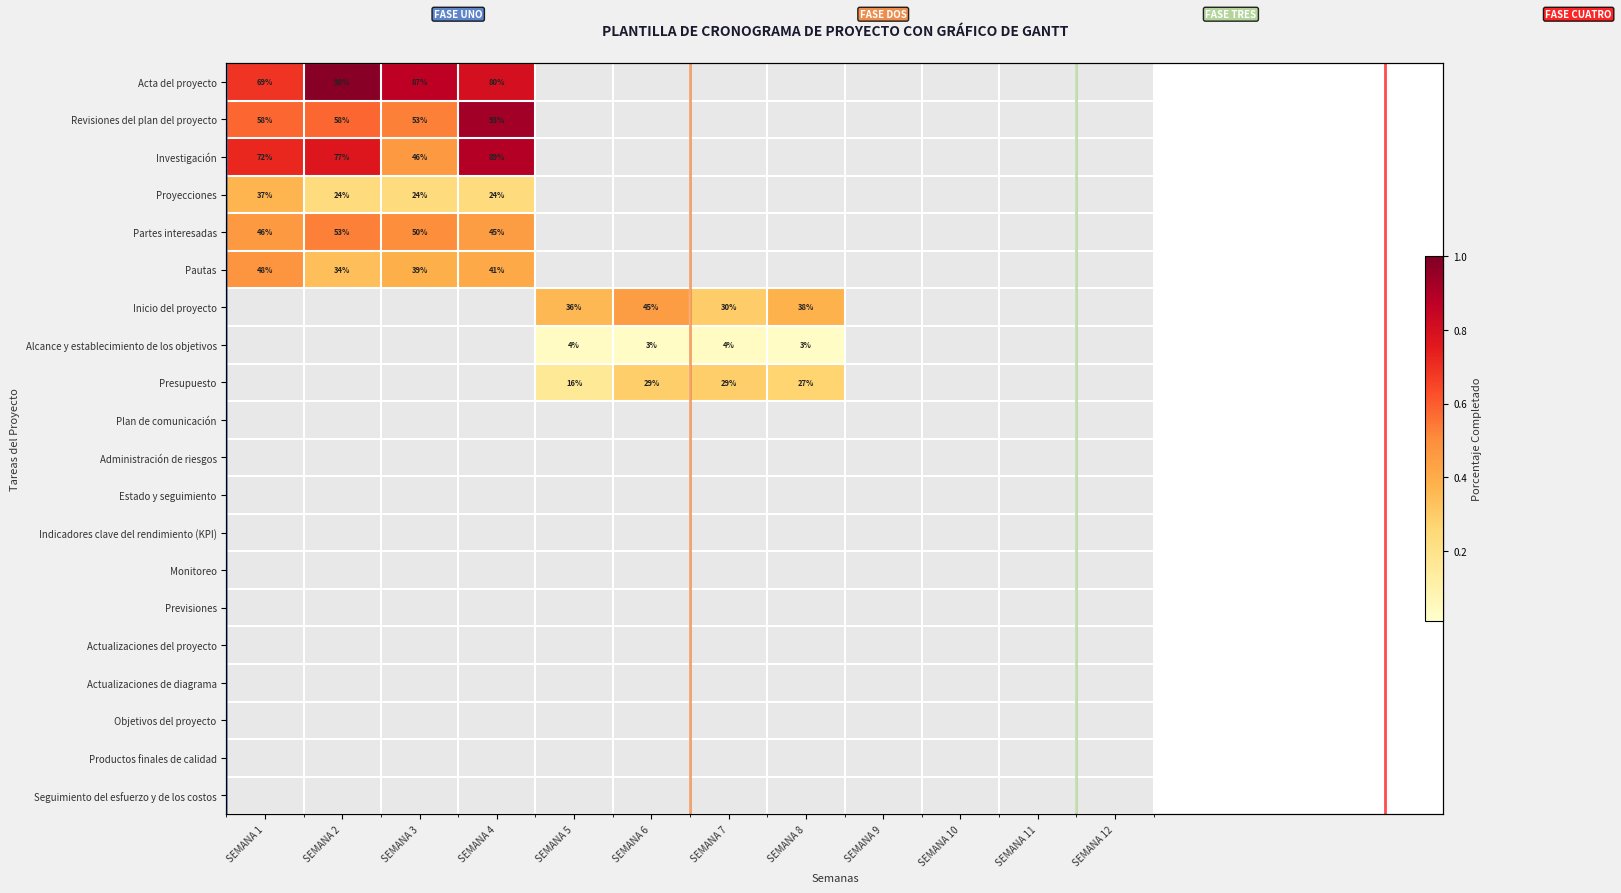

At which category is the sum across all series the highest?

SEMANA 4